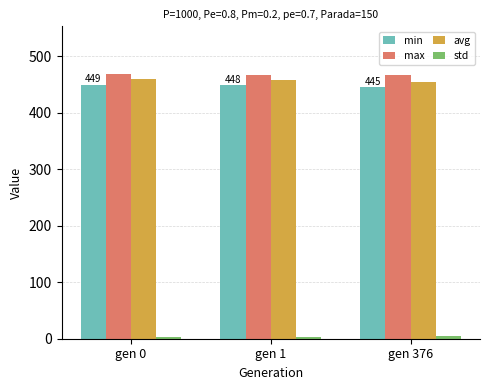

True or false: min has a value of 736.2 at gen 376.

False